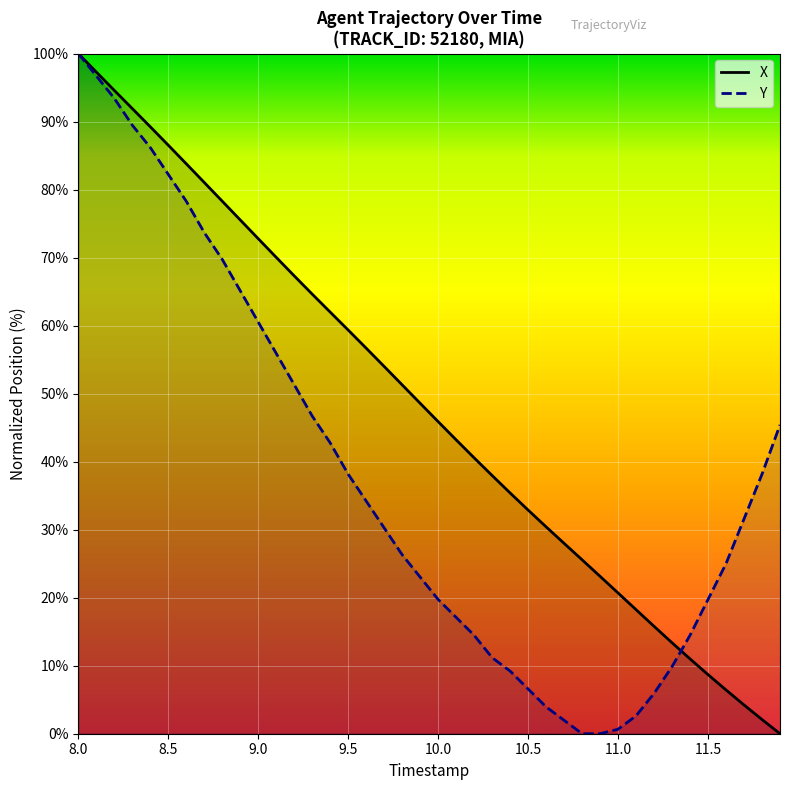

List the series in order of their overall mean, lowest first.

Y, X